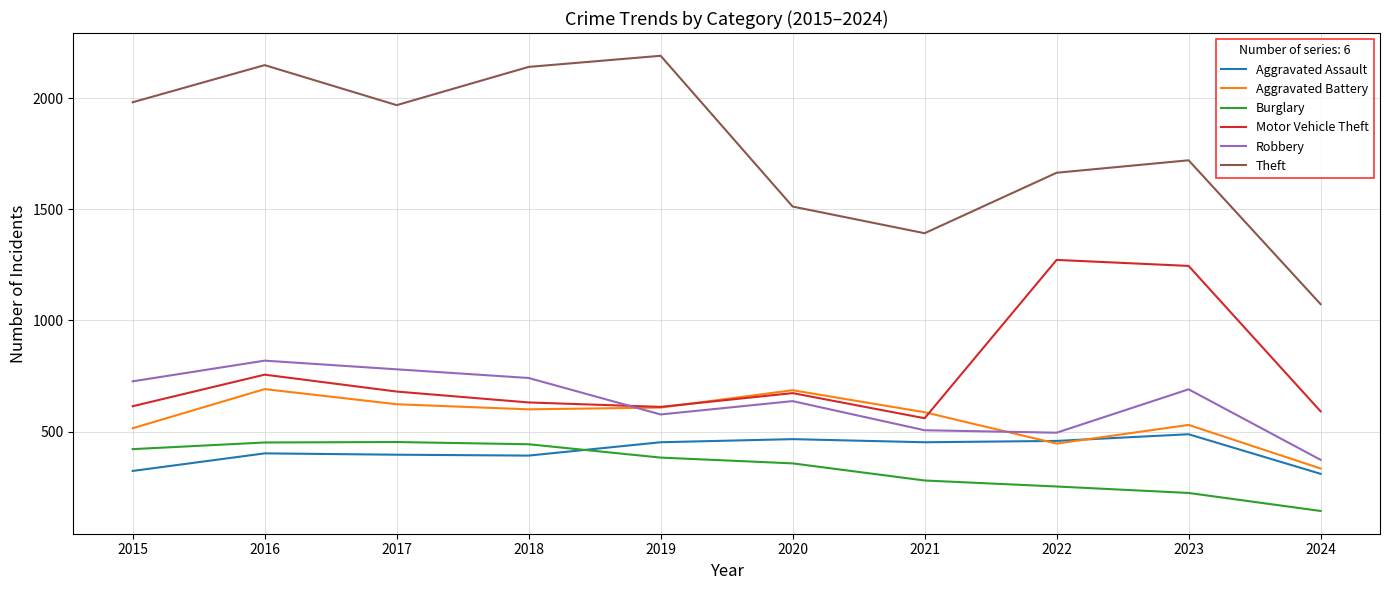

True or false: Robbery and Aggravated Assault cross at least once.

False